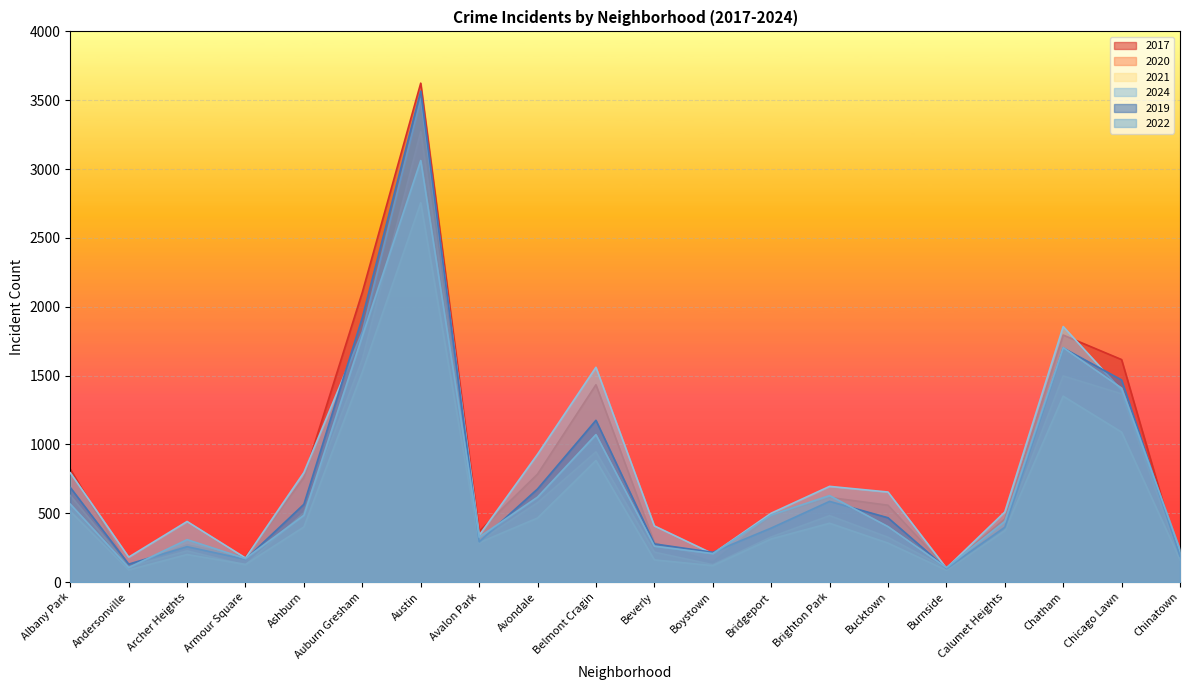

True or false: 2021 has a value of 2199 at Auburn Gresham.

False